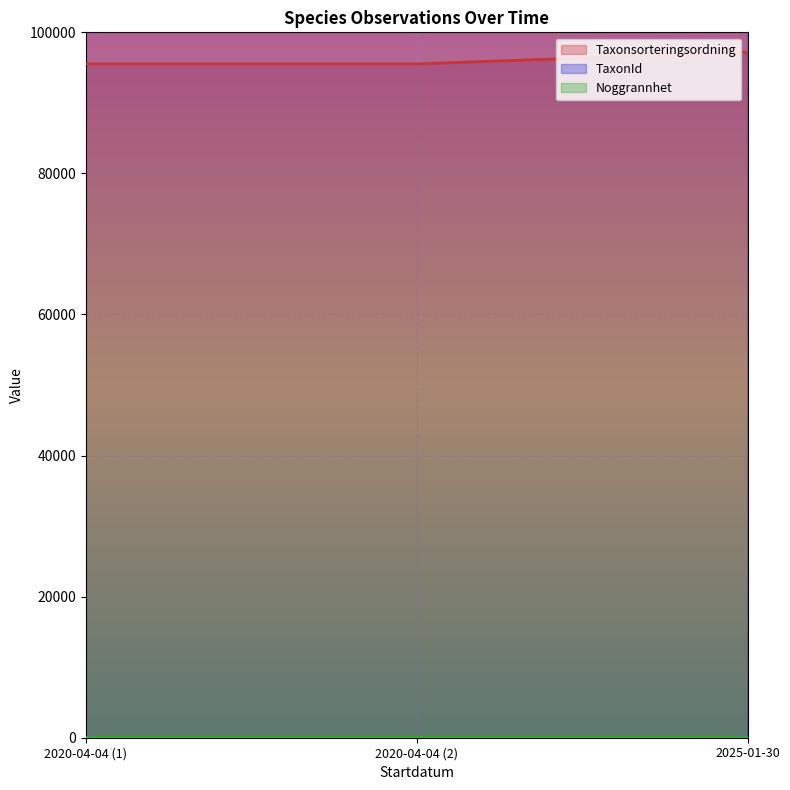

What is the difference between the maximum and minimum values in the TaxonId series?

1